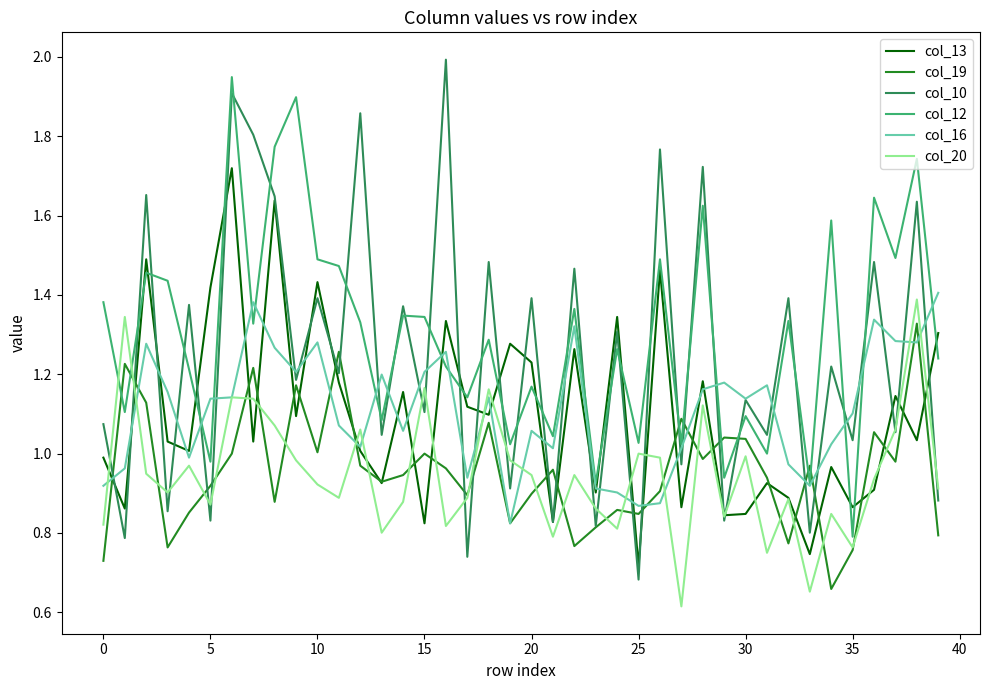

What is the smallest value displayed?

0.6